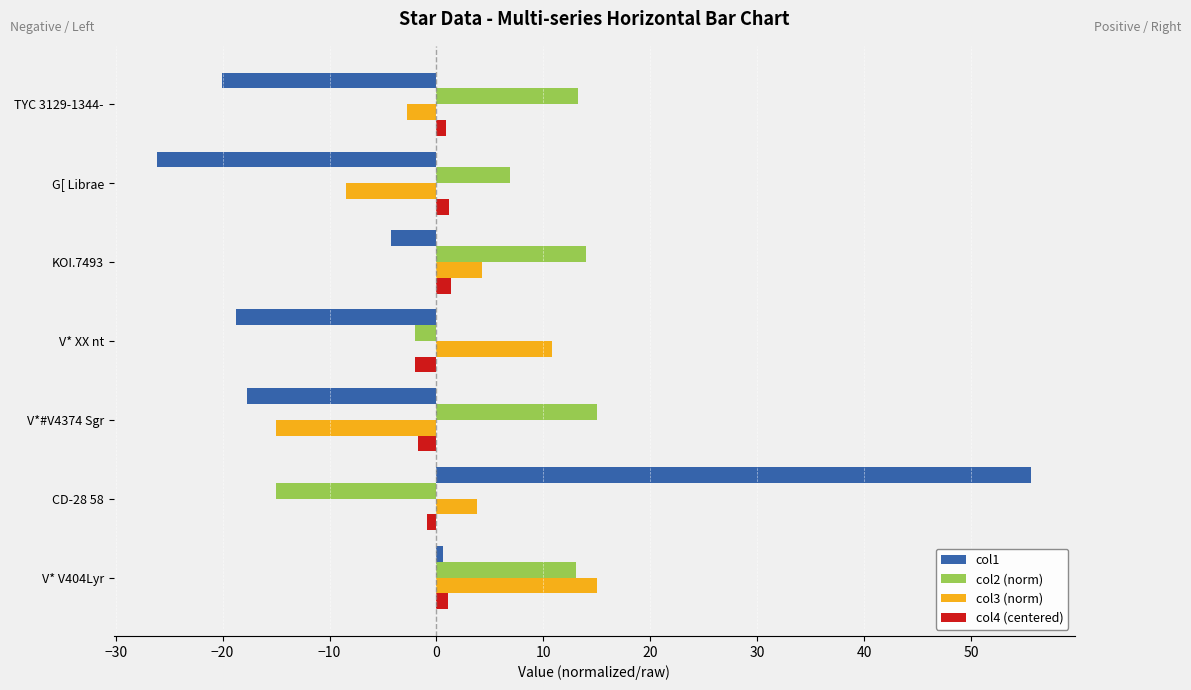

Which series has the widest spread of values?

col1